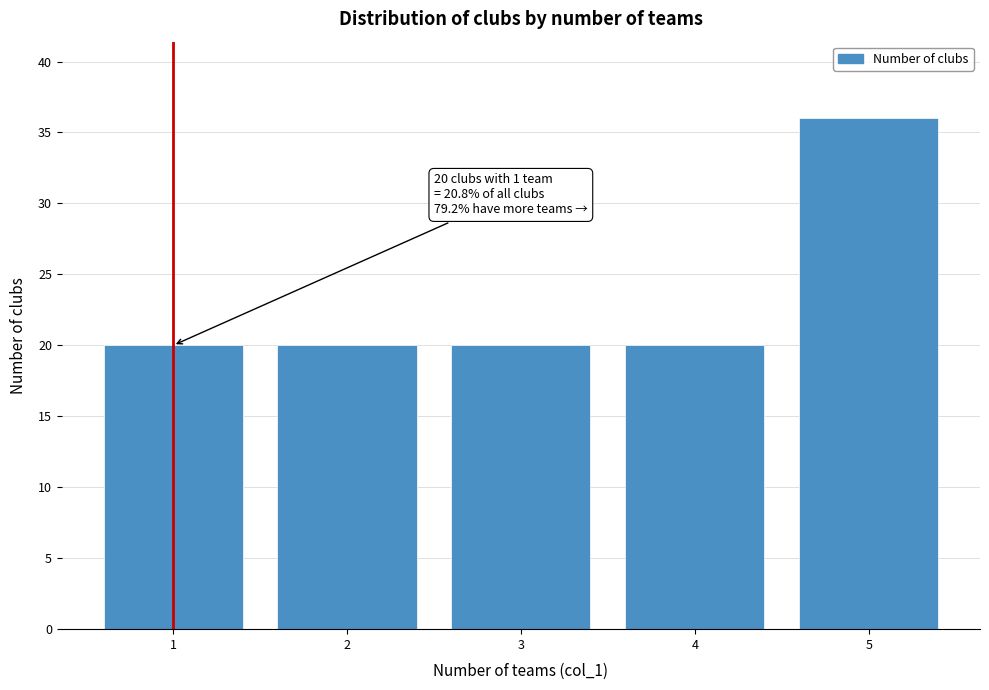

Reading left to right, list all the values displayed in this chart.

1=20	2=20	3=20	4=20	5=36